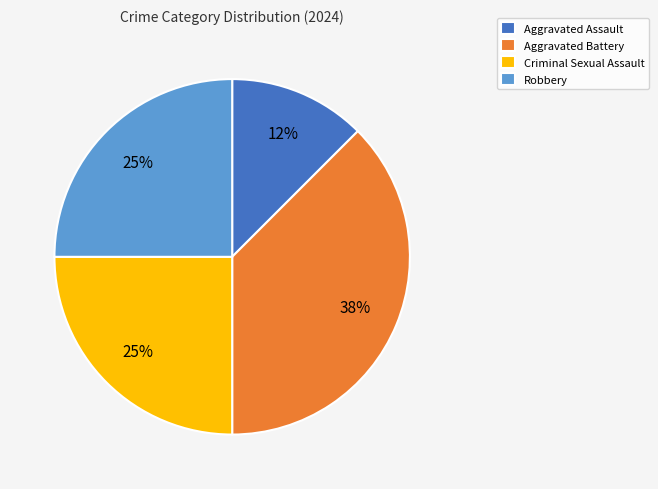

Is it true that Aggravated Battery is 38% of the pie?

True